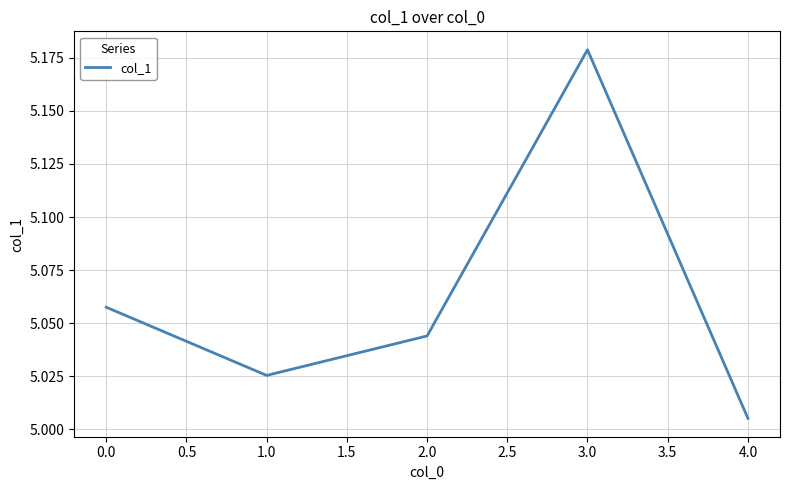

Which category has the highest value across all series?

3.0